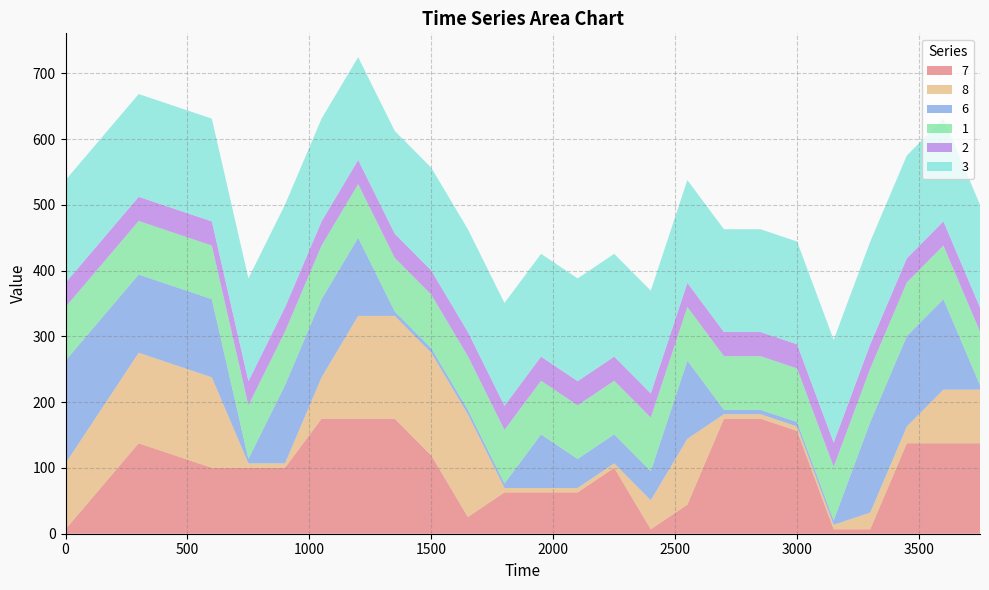

Reading left to right, transcribe all the data shown in this chart.

7: 0=6.8	300=137.6	450=118.9	600=100.2	750=100.2	900=100.2	1050=175.0	1200=175.0	1350=175.0	1500=118.9	1650=25.4	1800=62.8	1950=62.8	2100=62.8	2250=100.2	2400=6.8	2550=44.1	2700=175.0	2850=175.0	3000=156.3	3150=6.8	3300=6.8	3450=137.6	3600=137.6	3750=137.6
8: 0=100.2	300=137.6	450=137.6	600=137.6	750=6.8	900=6.8	1050=62.8	1200=156.3	1350=156.3	1500=156.3	1650=156.3	1800=6.8	1950=6.8	2100=6.8	2250=6.8	2400=44.1	2550=100.2	2700=6.8	2850=6.8	3000=6.8	3150=6.8	3300=25.4	3450=25.4	3600=81.5	3750=81.5
6: 0=156.3	300=118.9	450=118.9	600=118.9	750=6.8	900=118.9	1050=118.9	1200=118.9	1350=6.8	1500=6.8	1650=6.8	1800=6.8	1950=81.5	2100=44.1	2250=44.1	2400=44.1	2550=118.9	2700=6.8	2850=6.8	3000=6.8	3150=6.8	3300=137.6	3450=137.6	3600=137.6	3750=6.8
1: 0=81.5	300=81.5	450=81.5	600=81.5	750=81.5	900=81.5	1050=81.5	1200=81.5	1350=81.5	1500=81.5	1650=81.5	1800=81.5	1950=81.5	2100=81.5	2250=81.5	2400=81.5	2550=81.5	2700=81.5	2850=81.5	3000=81.5	3150=81.5	3300=81.5	3450=81.5	3600=81.5	3750=81.5
2: 0=36.8	300=36.8	450=36.8	600=36.8	750=36.8	900=36.8	1050=36.8	1200=36.8	1350=36.8	1500=36.8	1650=36.8	1800=36.8	1950=36.8	2100=36.8	2250=36.8	2400=36.8	2550=36.8	2700=36.8	2850=36.8	3000=36.8	3150=36.8	3300=36.8	3450=36.8	3600=36.8	3750=36.8
3: 0=156.3	300=156.3	450=156.3	600=156.3	750=156.3	900=156.3	1050=156.3	1200=156.3	1350=156.3	1500=156.3	1650=156.3	1800=156.3	1950=156.3	2100=156.3	2250=156.3	2400=156.3	2550=156.3	2700=156.3	2850=156.3	3000=156.3	3150=156.3	3300=156.3	3450=156.3	3600=156.3	3750=156.3